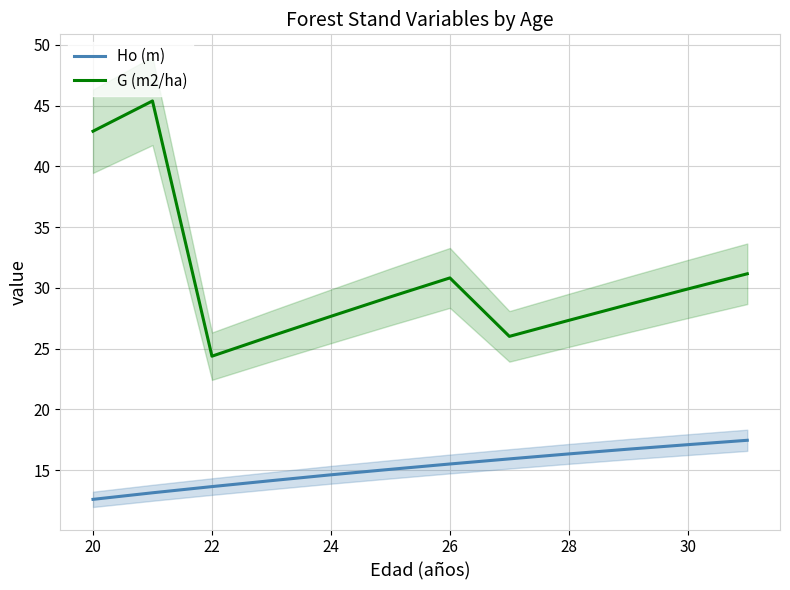

How many series are shown in this chart?

2